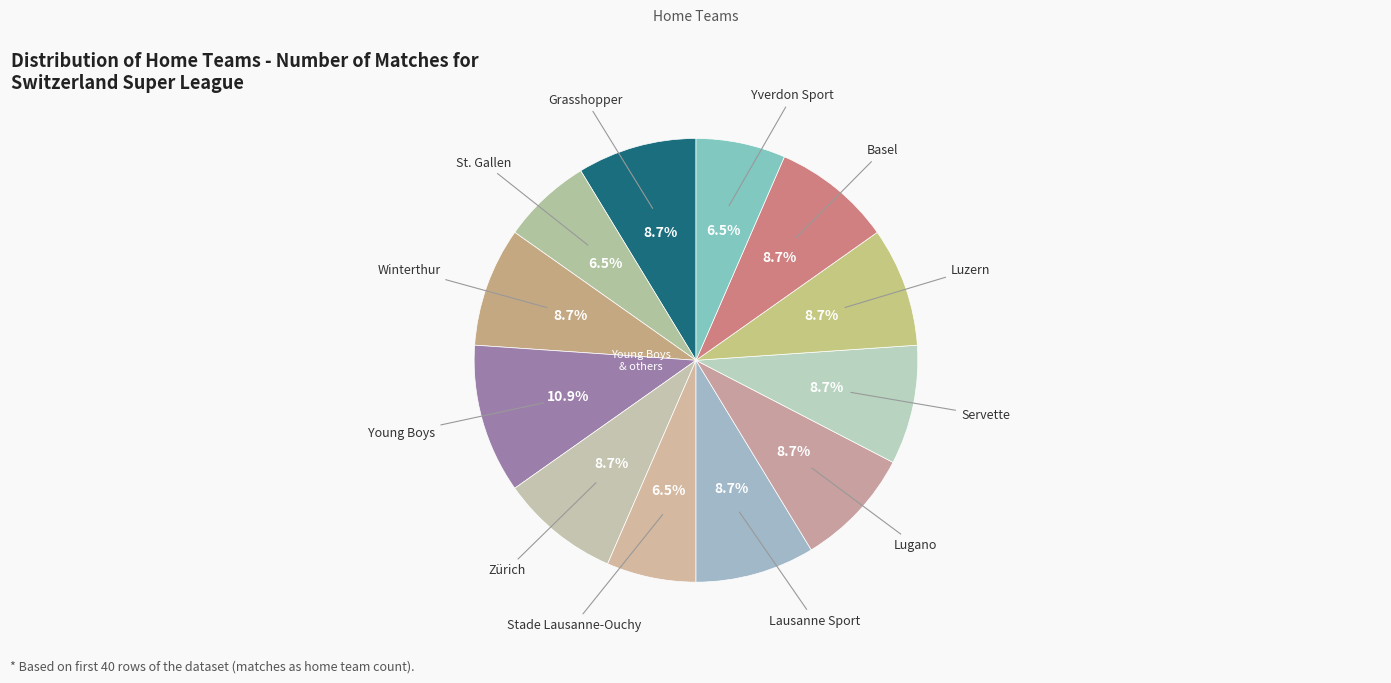

Which slice is the largest?

Young Boys